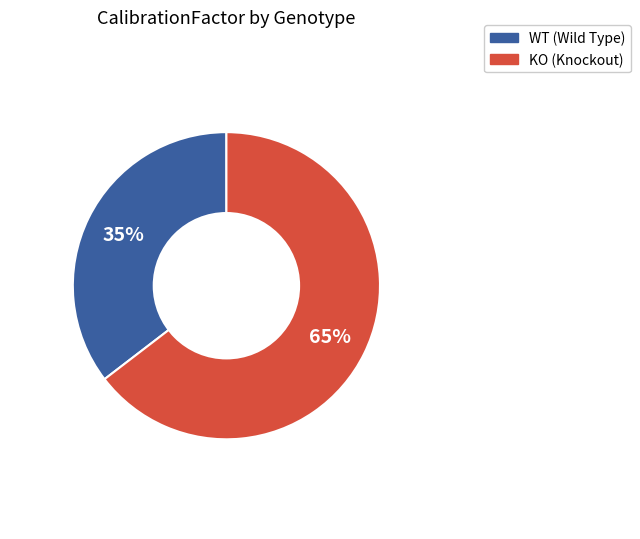

Which category accounts for the majority?

KO